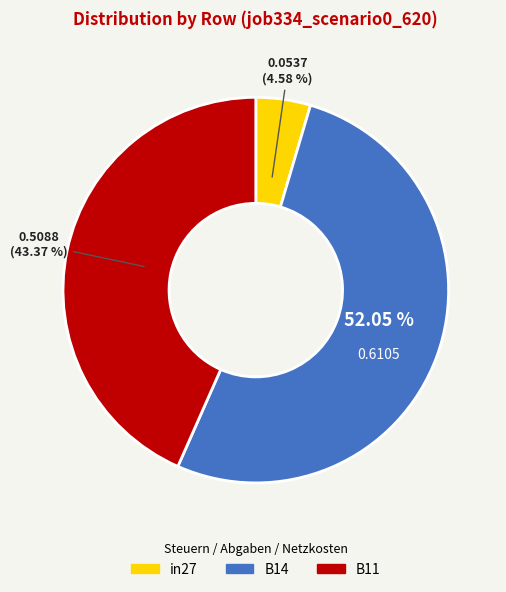

Does any single category account for the majority?

Yes